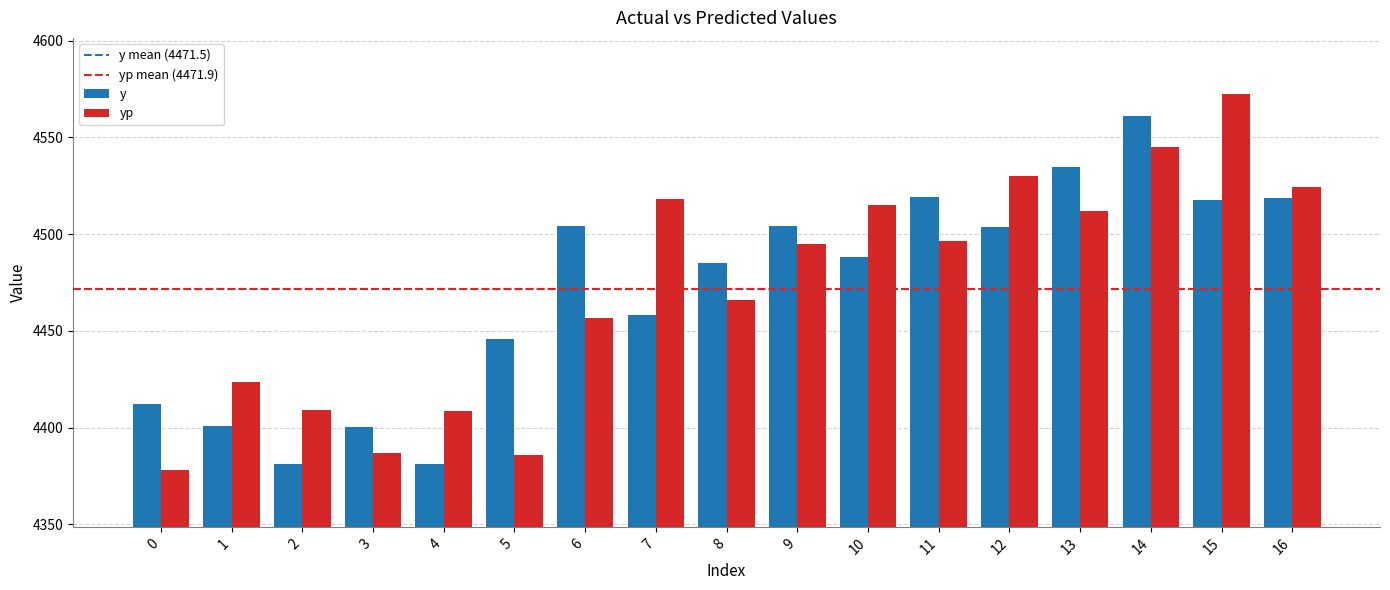

Is the value of yp at 5 greater than the value of y at 0?

No